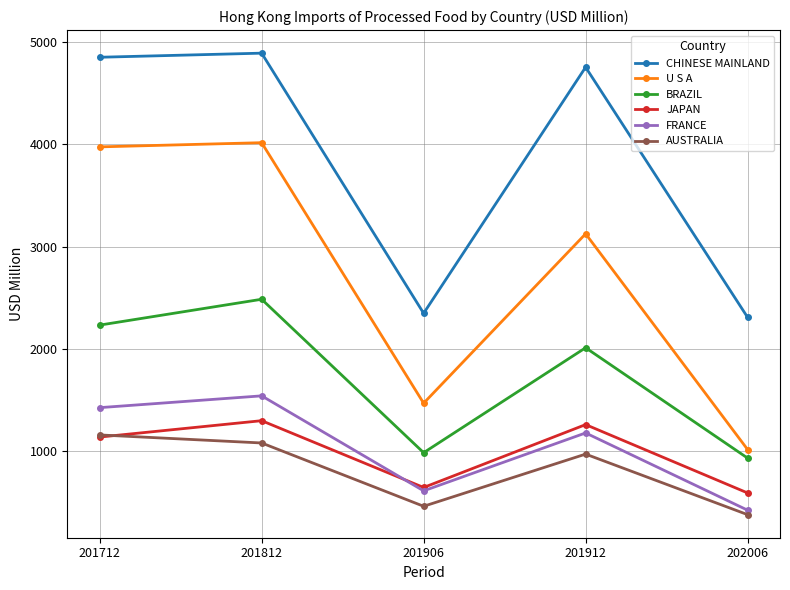

At which label is CHINESE MAINLAND closest to 3600?

201912